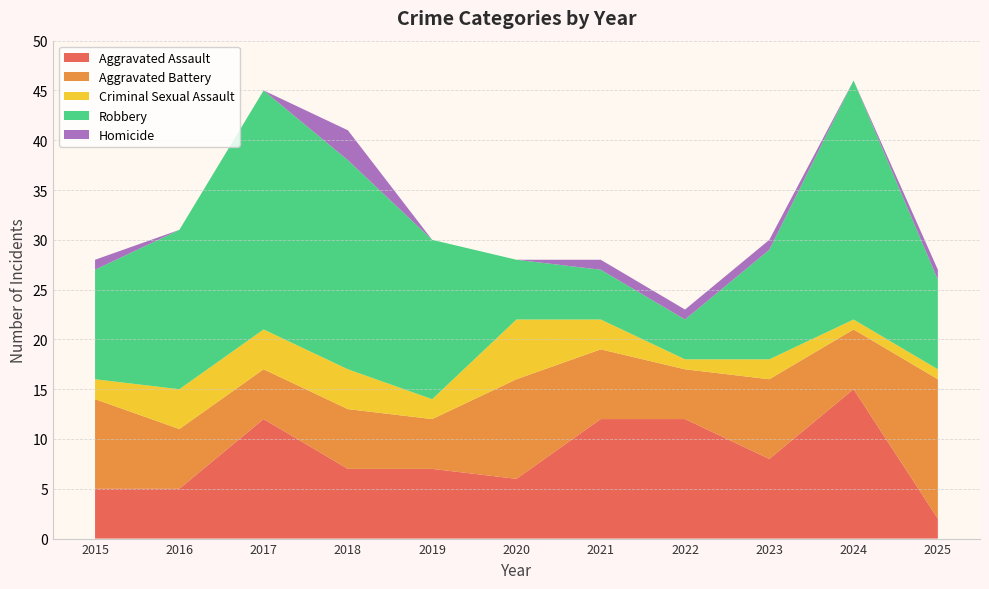

Reading left to right, what are all the values shown in this chart?

Aggravated Assault: 2015=5	2016=5	2017=12	2018=7	2019=7	2020=6	2021=12	2022=12	2023=8	2024=15	2025=2
Aggravated Battery: 2015=9	2016=6	2017=5	2018=6	2019=5	2020=10	2021=7	2022=5	2023=8	2024=6	2025=14
Criminal Sexual Assault: 2015=2	2016=4	2017=4	2018=4	2019=2	2020=6	2021=3	2022=1	2023=2	2024=1	2025=1
Robbery: 2015=11	2016=16	2017=24	2018=21	2019=16	2020=6	2021=5	2022=4	2023=11	2024=24	2025=9
Homicide: 2015=1	2016=0	2017=0	2018=3	2019=0	2020=0	2021=1	2022=1	2023=1	2024=0	2025=1